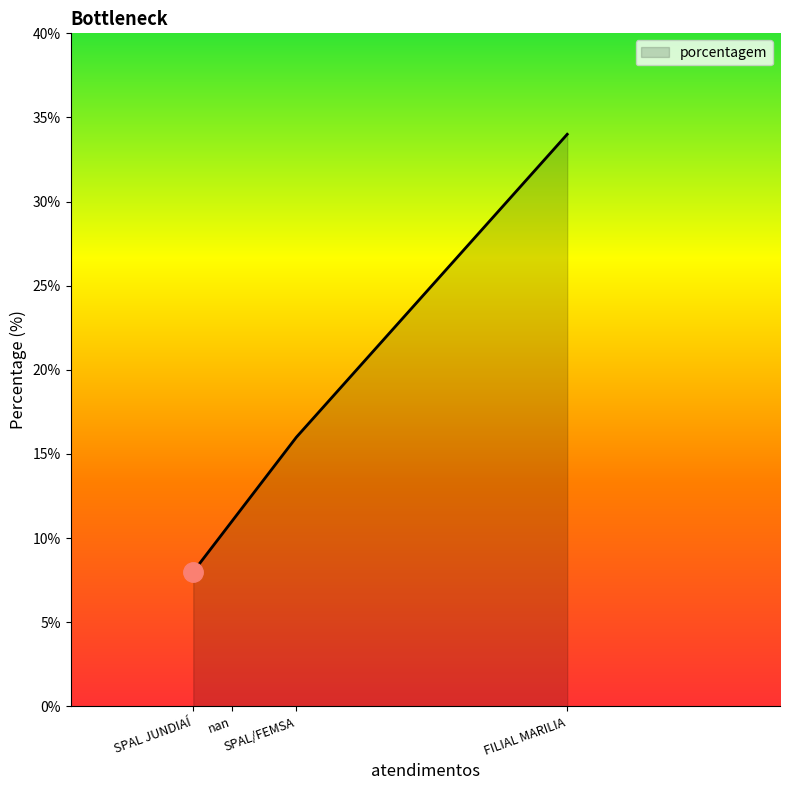

What is the difference between the second highest and minimum values?

8